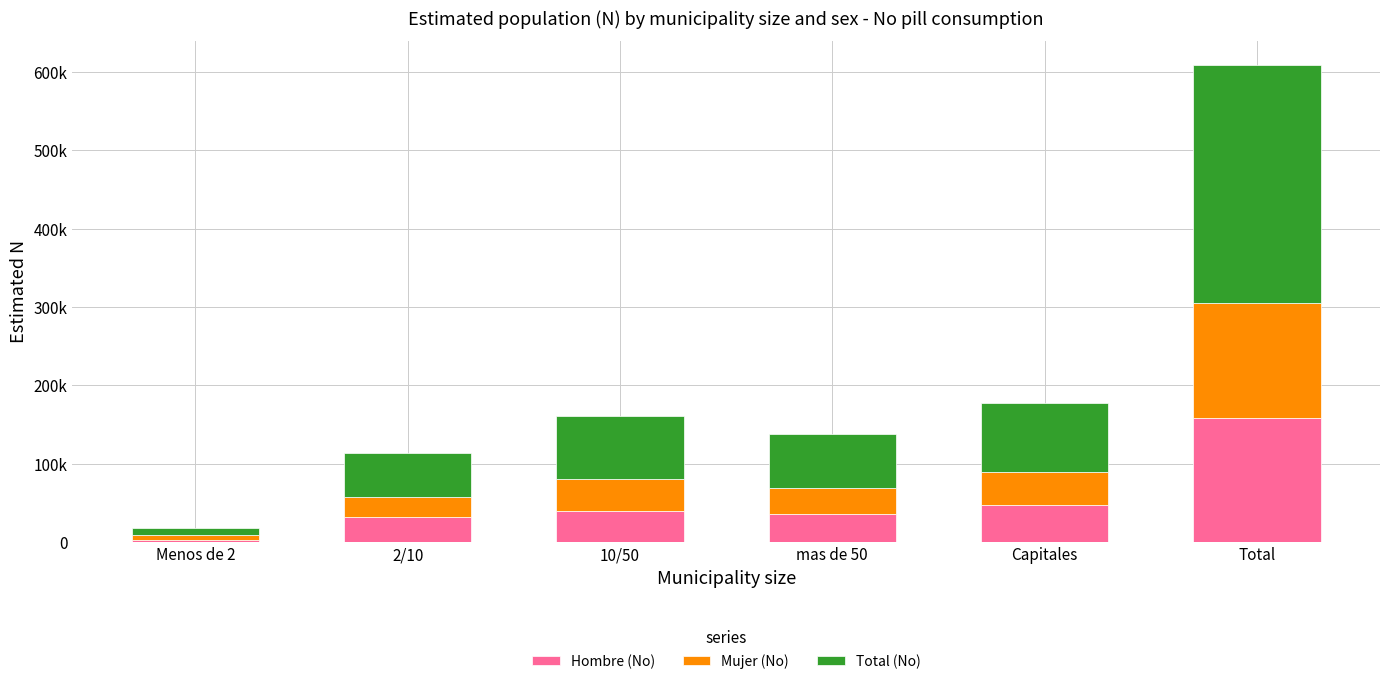

What are all the series names shown in the legend?

Hombre (No), Mujer (No), Total (No)